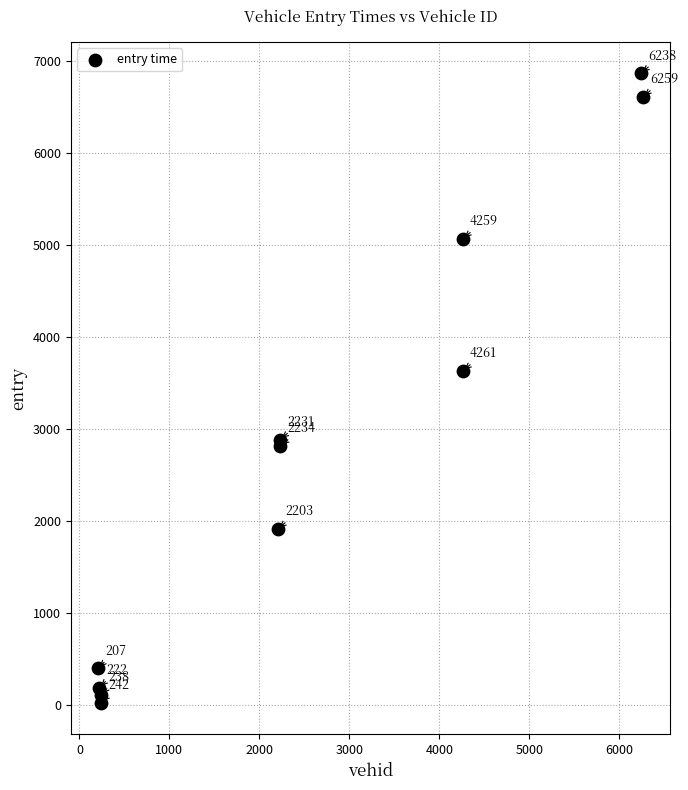

What Y value in the scatter plot is closest to 3446?

3632.4